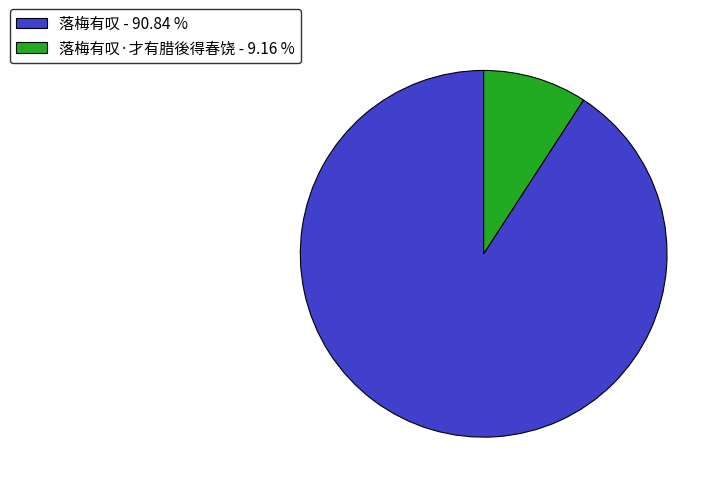

Is there a majority slice in this chart?

Yes